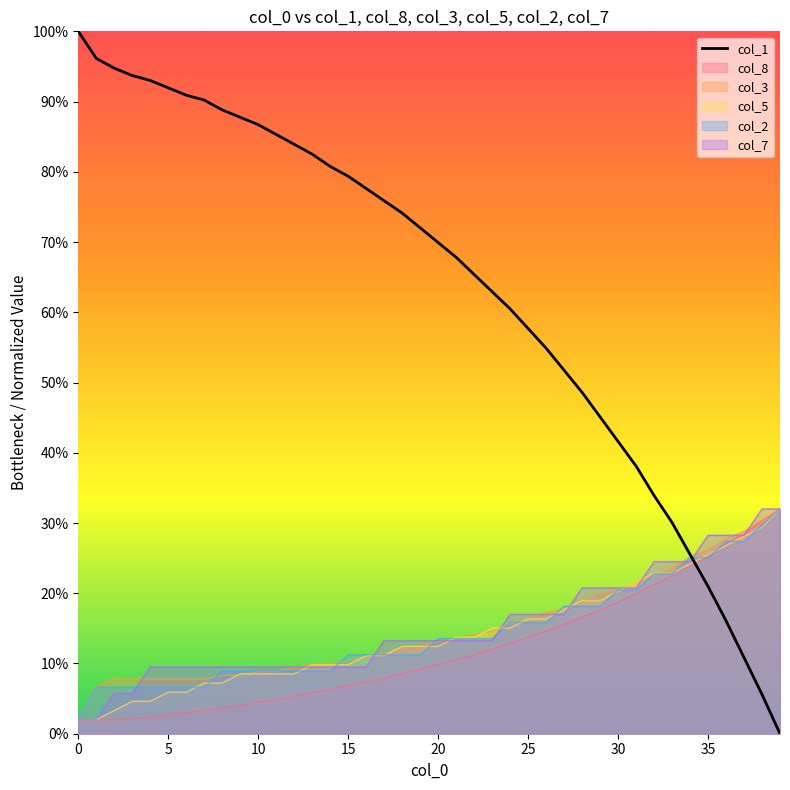

Which category has the lowest value across all series?

39